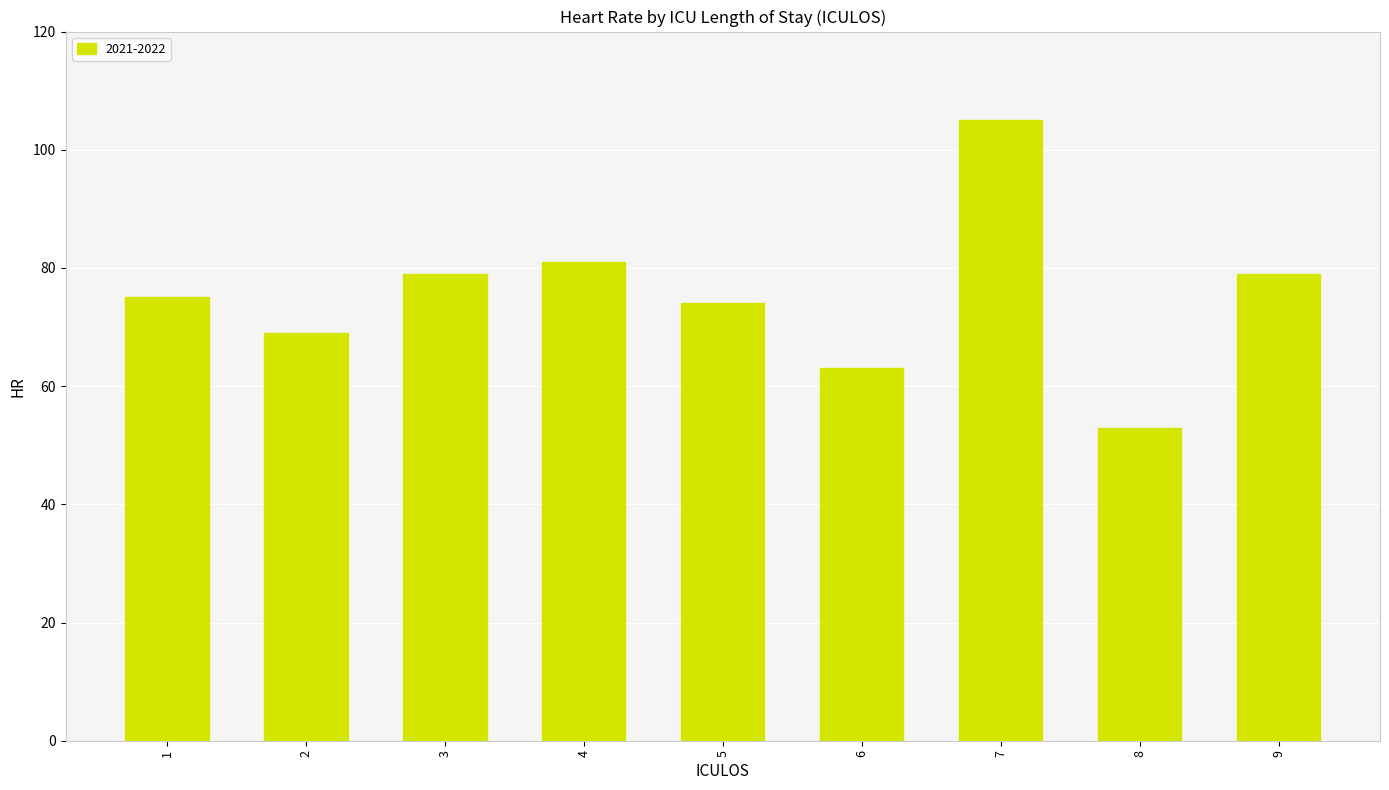

Are the bars horizontal?

No